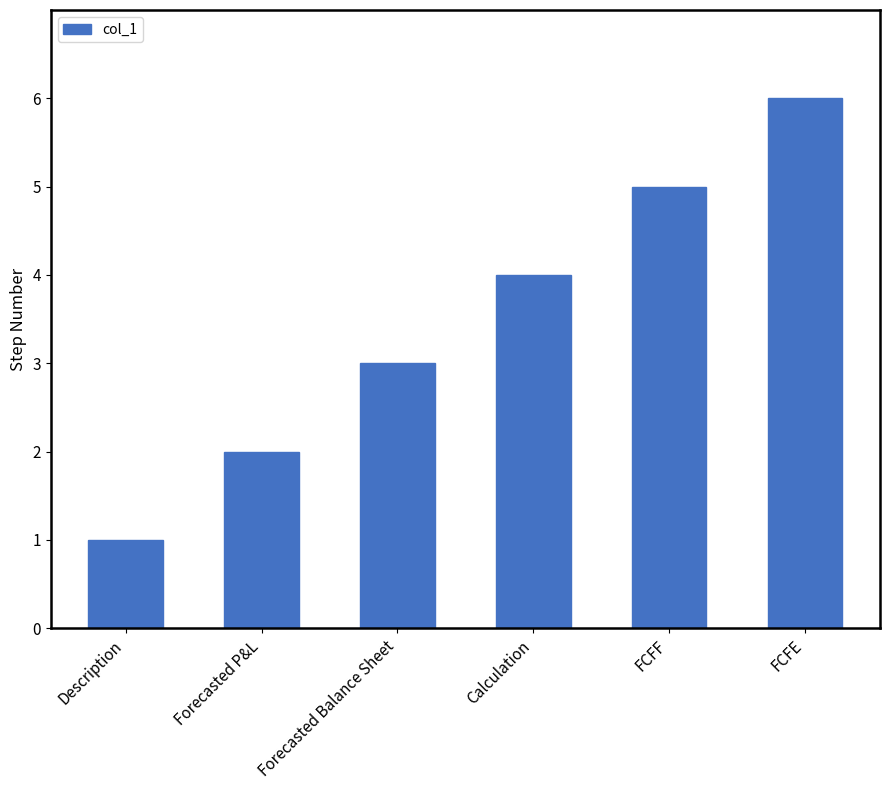

What is the smallest value displayed?

1